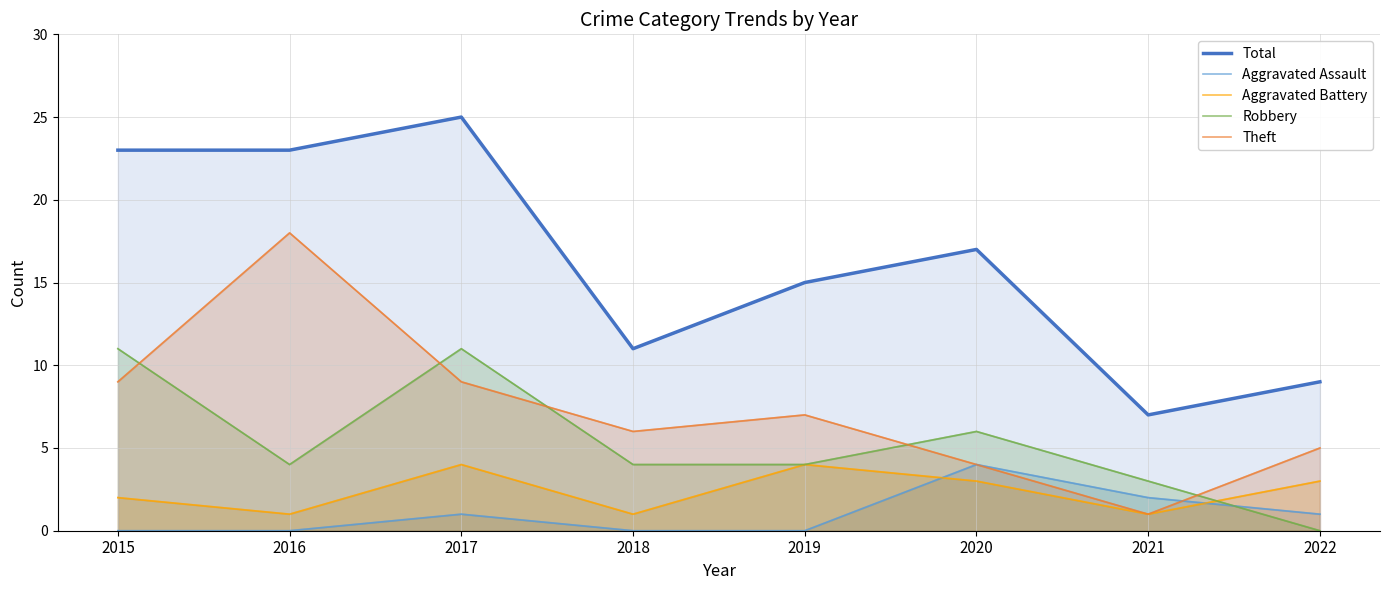

What is the lowest value of the Theft series?

1